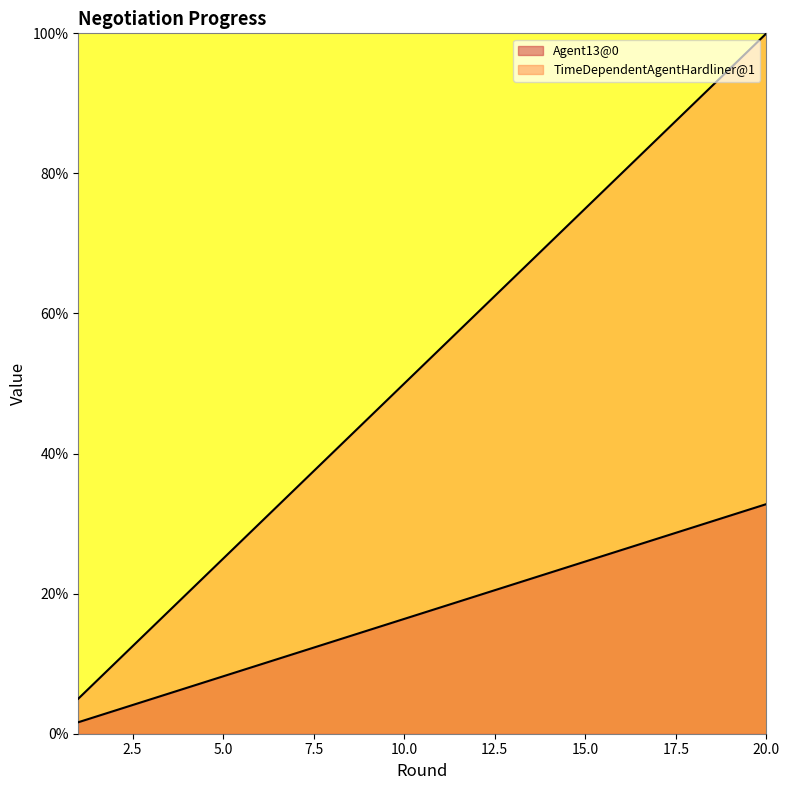

Read the TimeDependentAgentHardliner@1 value at 8.

0.4